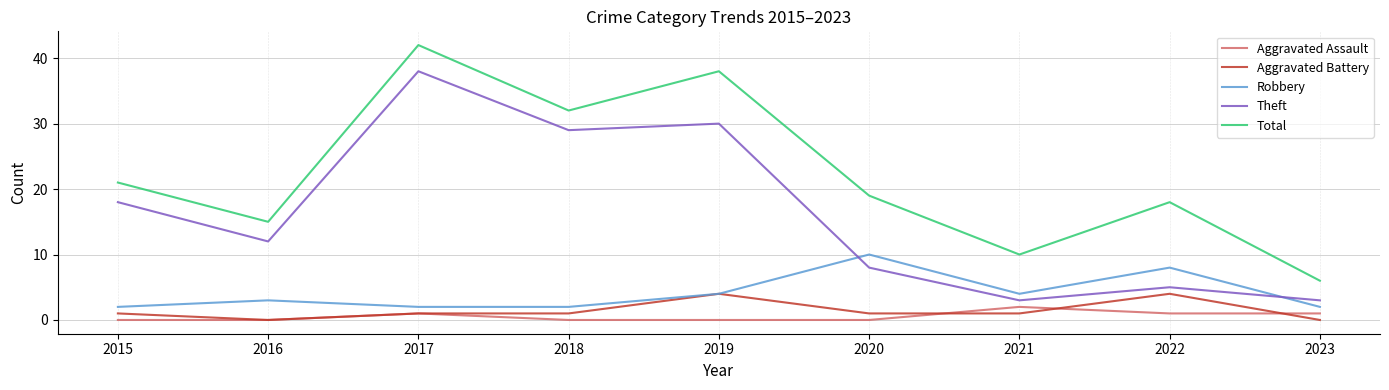

True or false: Theft and Aggravated Battery intersect in this chart.

False